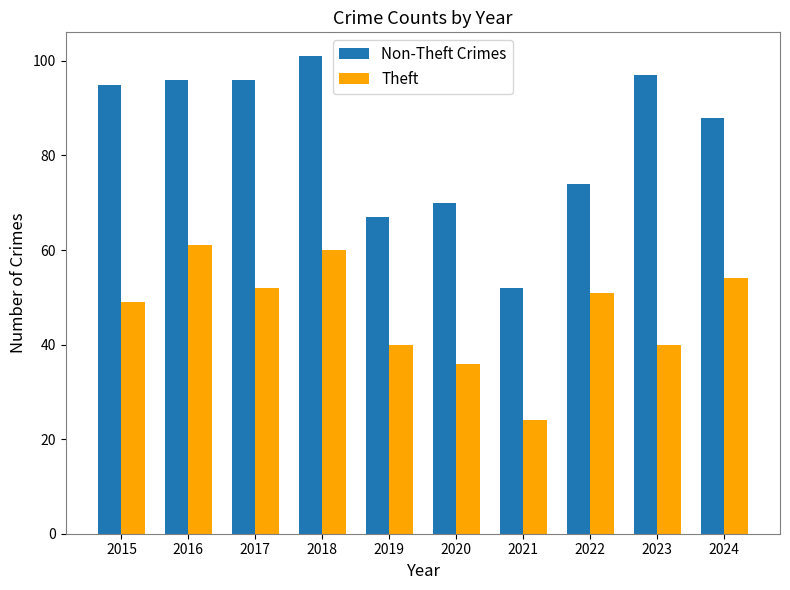

Count the number of data series in this chart.

2